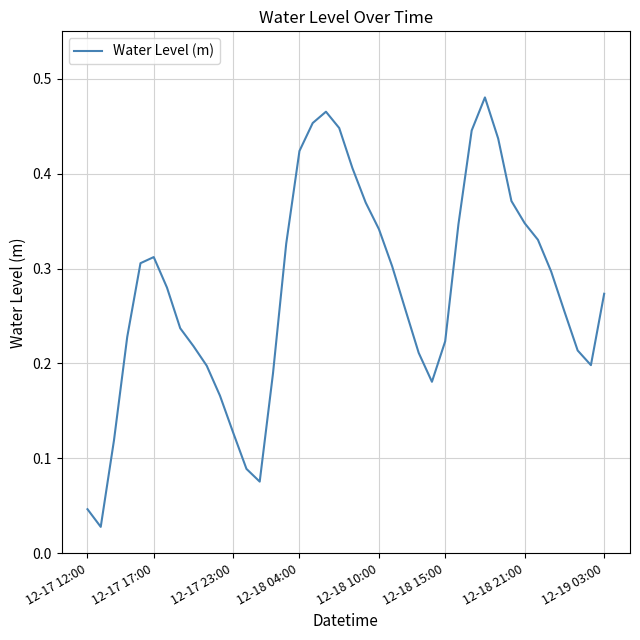

How many points are higher than both their immediate neighbors (excluding endpoints)?

3